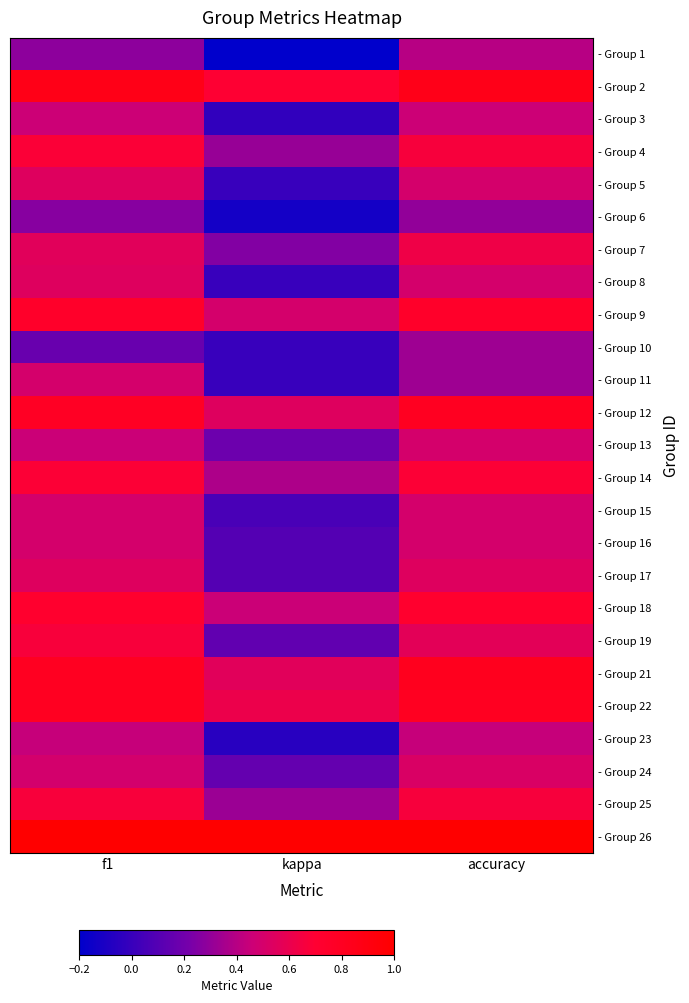

What is the spread (max minus min) of values at accuracy?

0.7